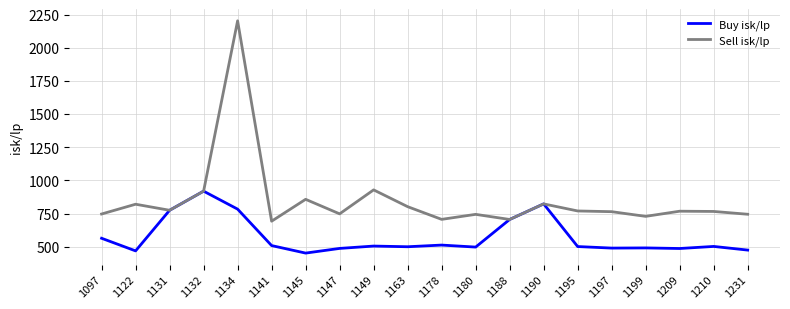

What is the difference between the Buy isk/lp values at 1145 and 1210?

50.3